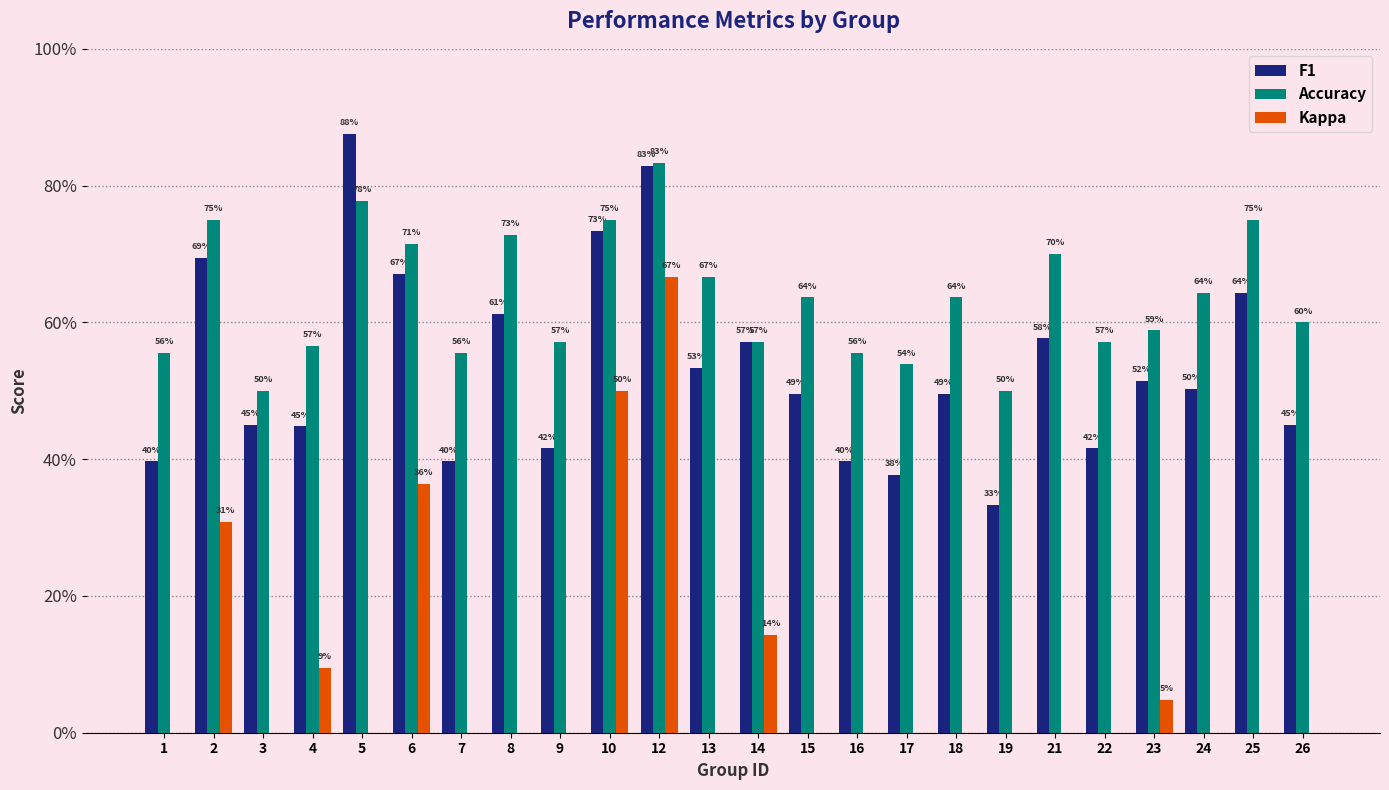

What are all the series names shown in the legend?

F1, Accuracy, Kappa